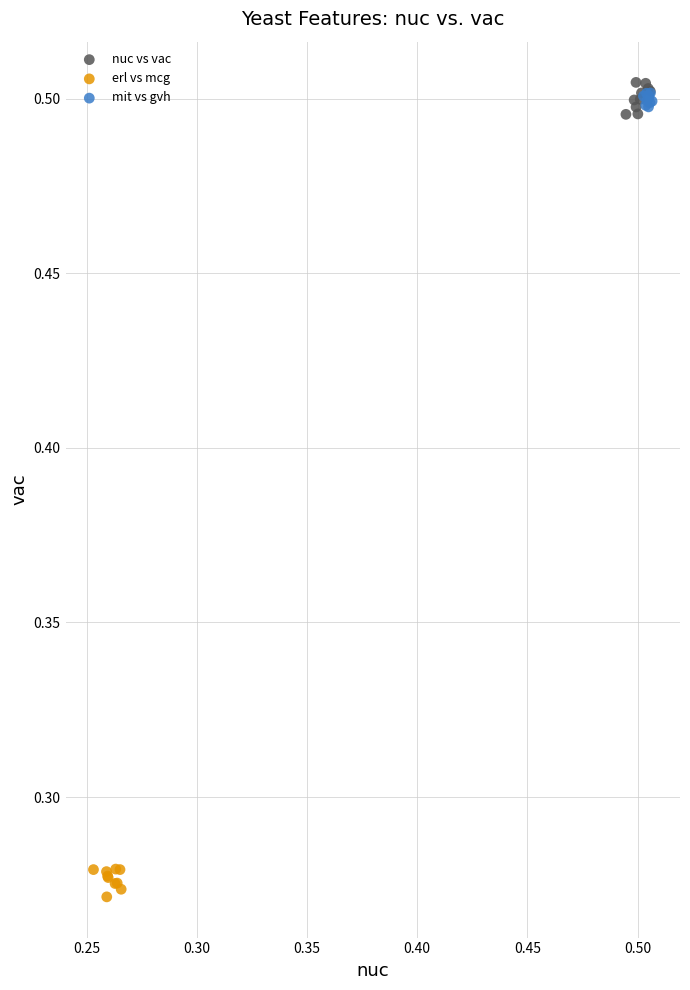

What are all the series names shown in the legend?

nuc vs vac, erl vs mcg, mit vs gvh